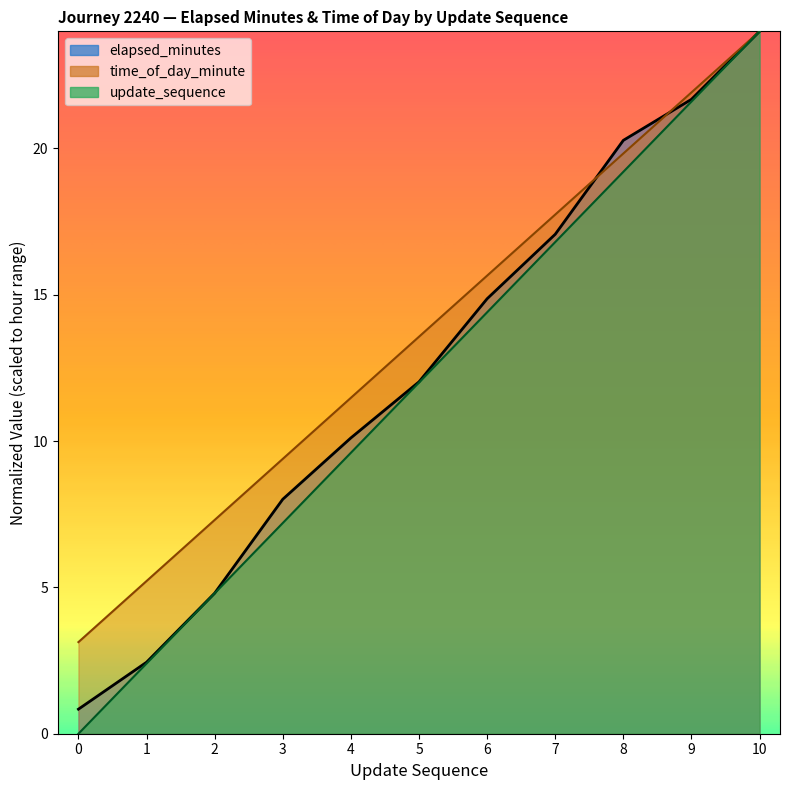

What is the greatest value displayed?

24.0